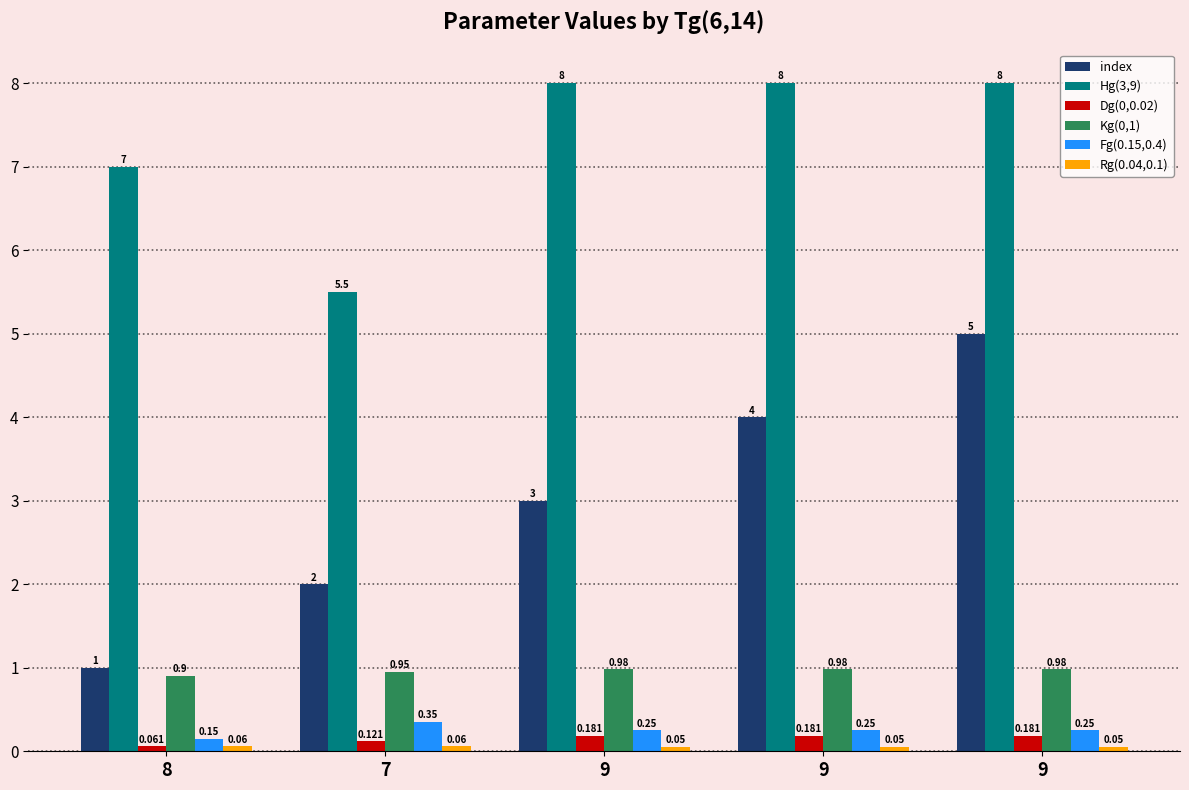

The Kg(0,1) series shows 0.9 at 7. True or false?

True